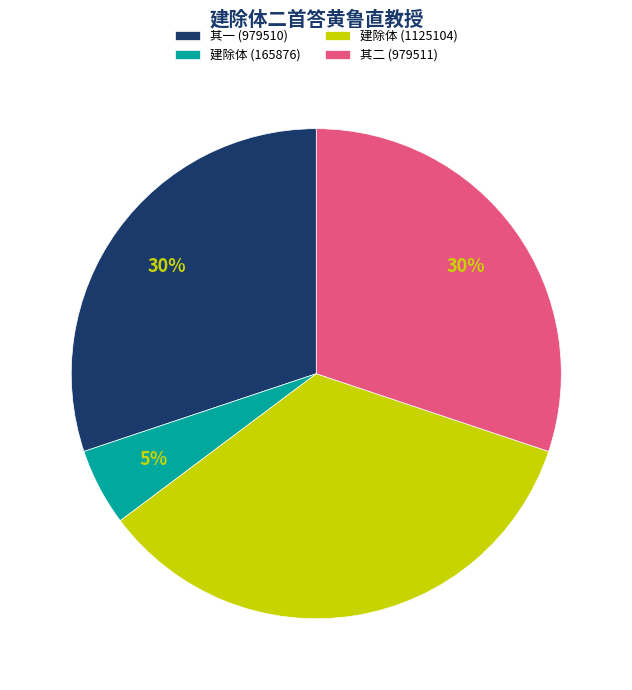

Is it true that 其一 (979510) is 36% of the pie?

False